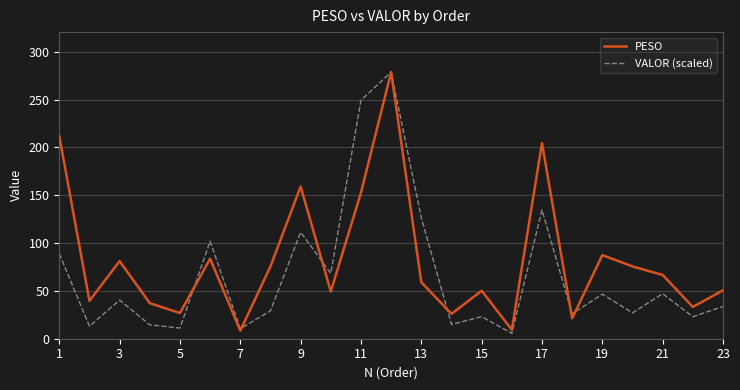

What is the maximum value shown in the chart?

278.8